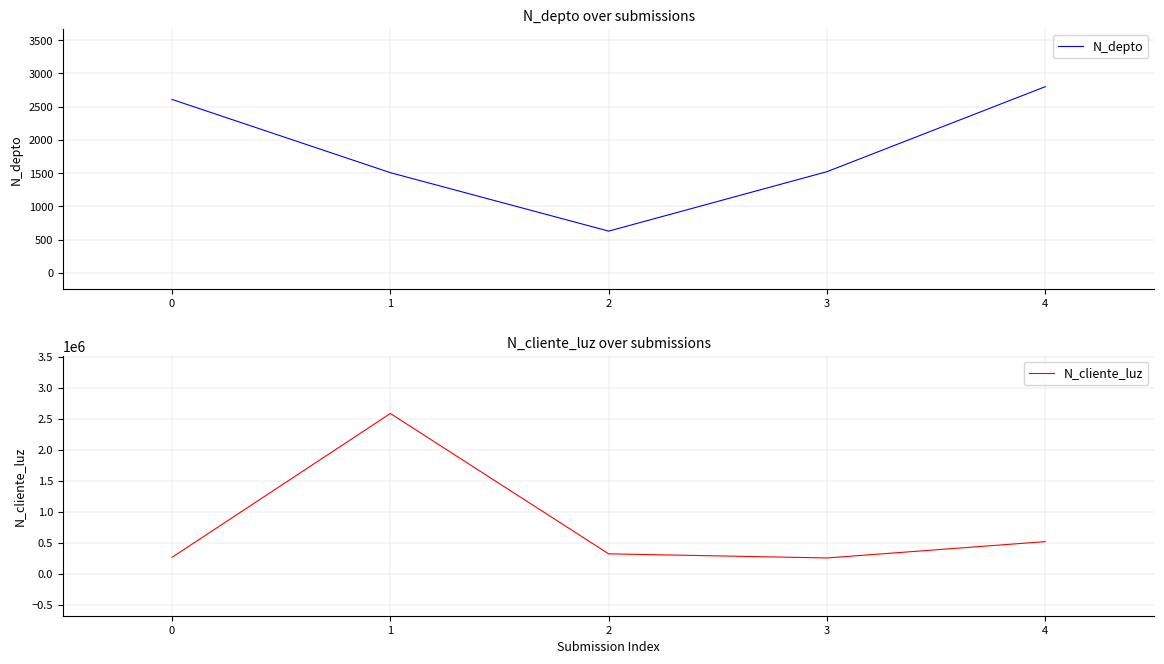

Count the number of categories in the chart.

5